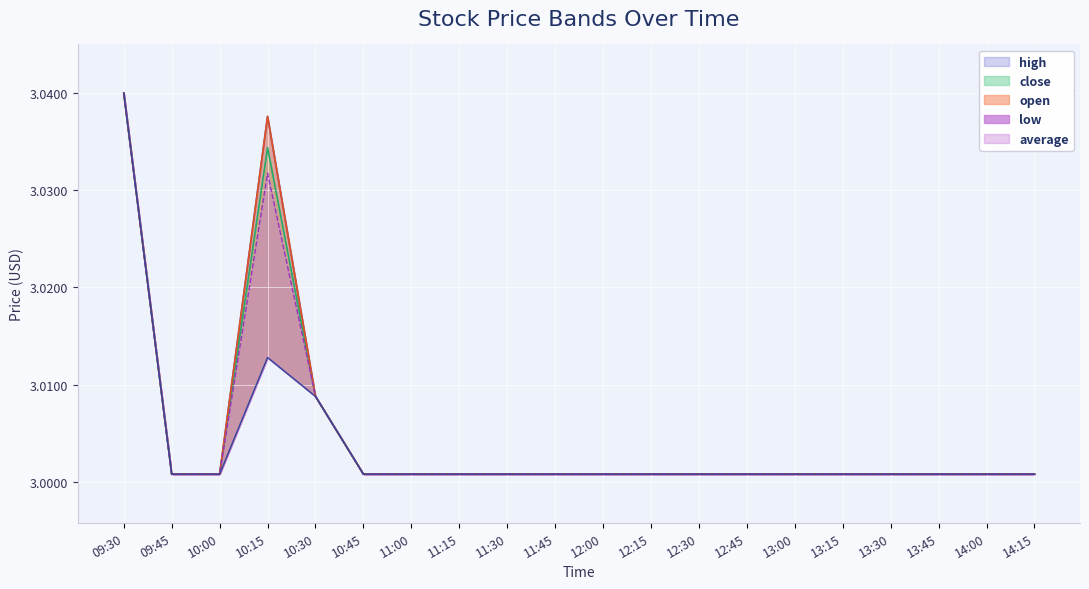

Which series has the largest range (max minus min)?

open